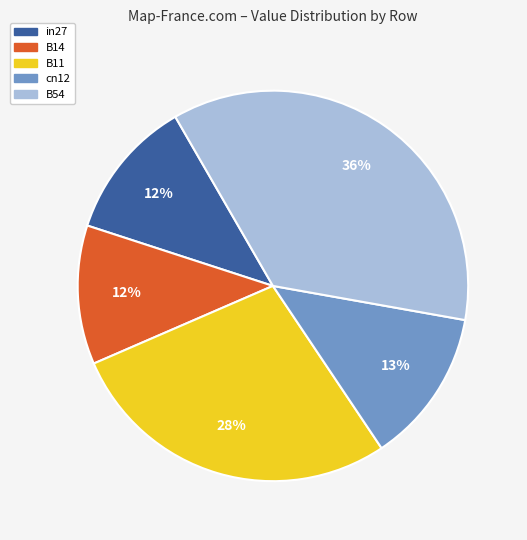

What is the largest slice in the pie chart?

B54